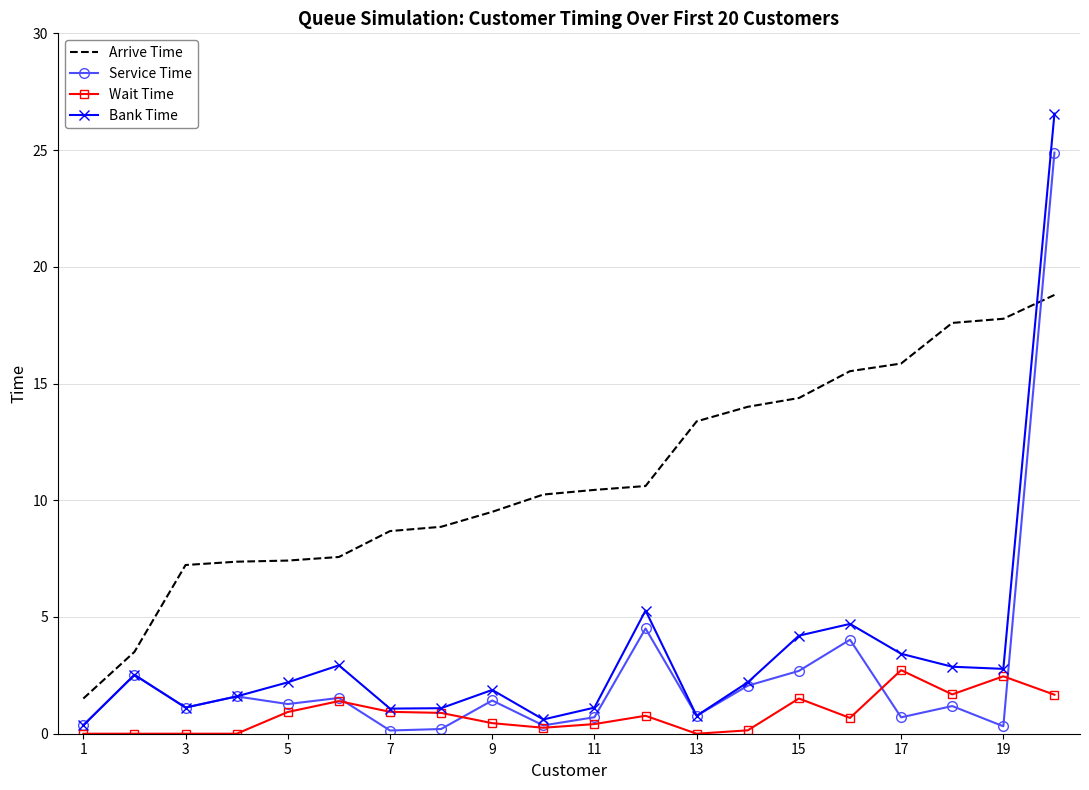

What is the highest value of the Wait Time series?

2.7